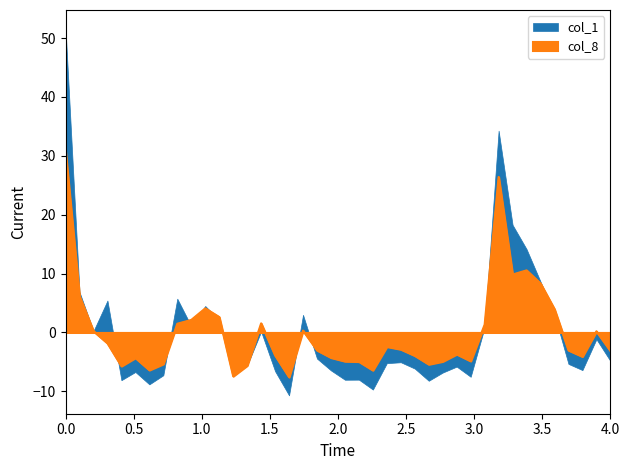

True or false: there are more than 2 points higher than both neighbors.

True